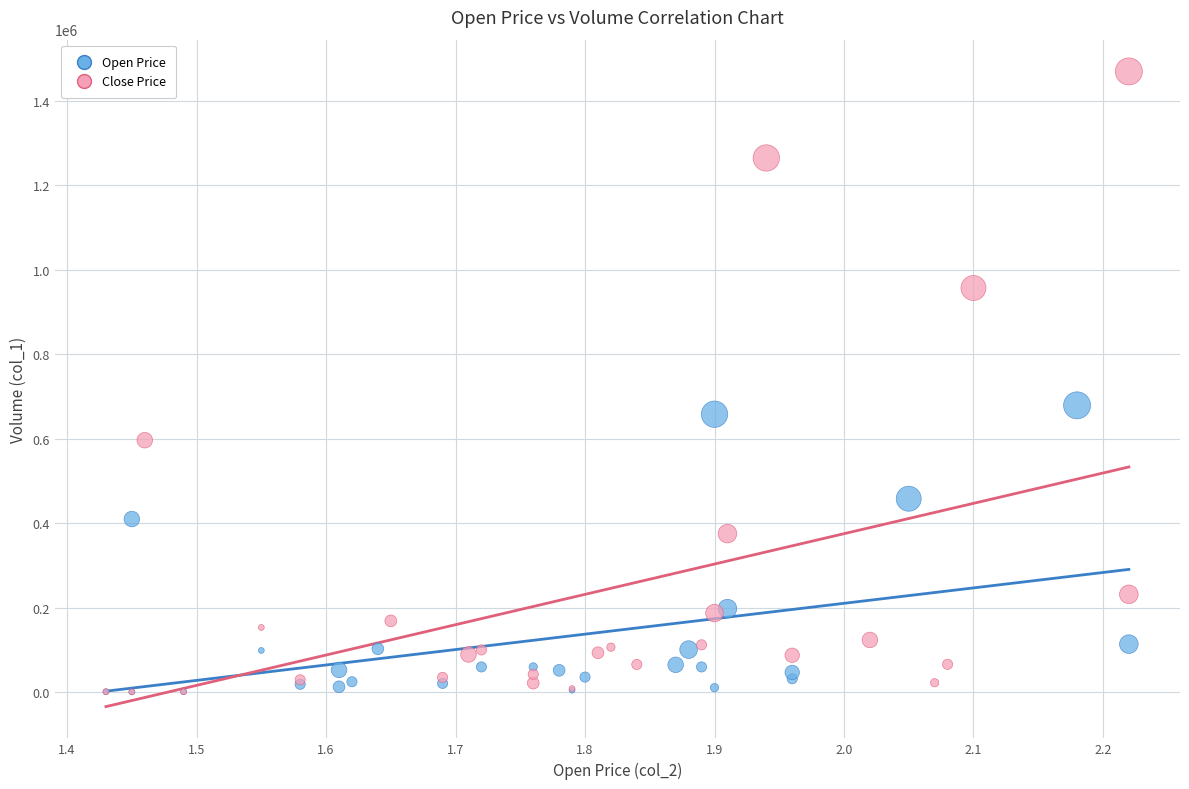

Which series reaches the maximum Y coordinate?

Close Price